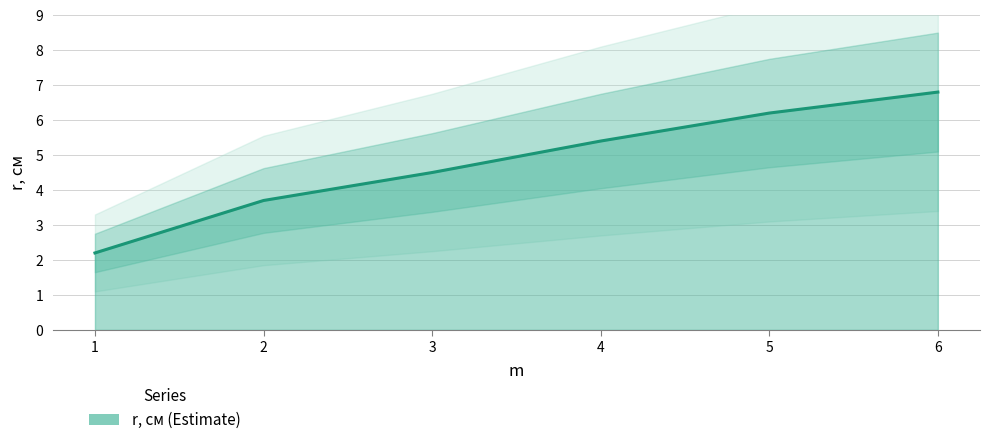

How many categories are shown in the chart?

6